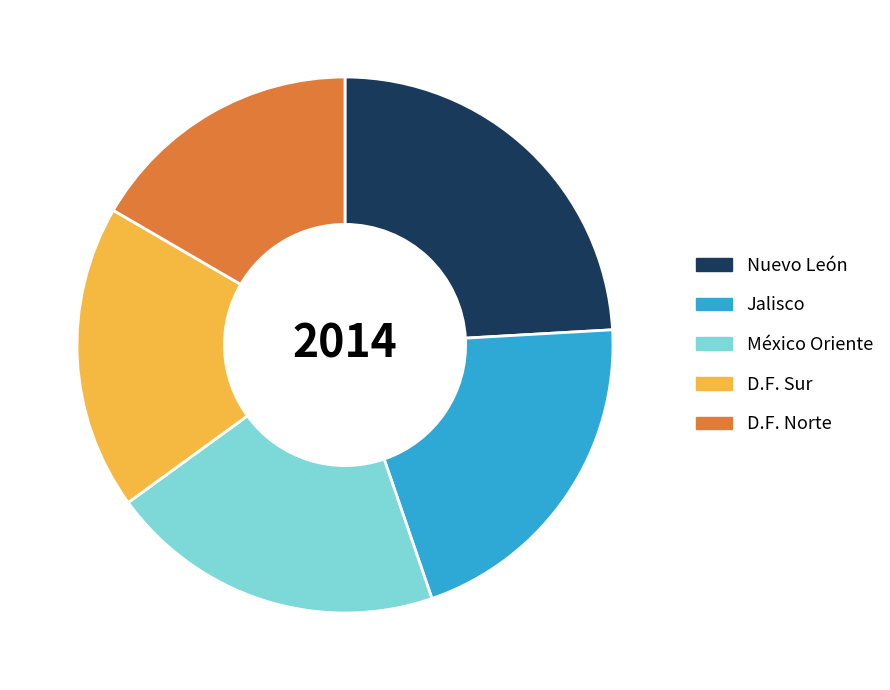

Is it true that D.F. Norte is 9% of the pie?

False